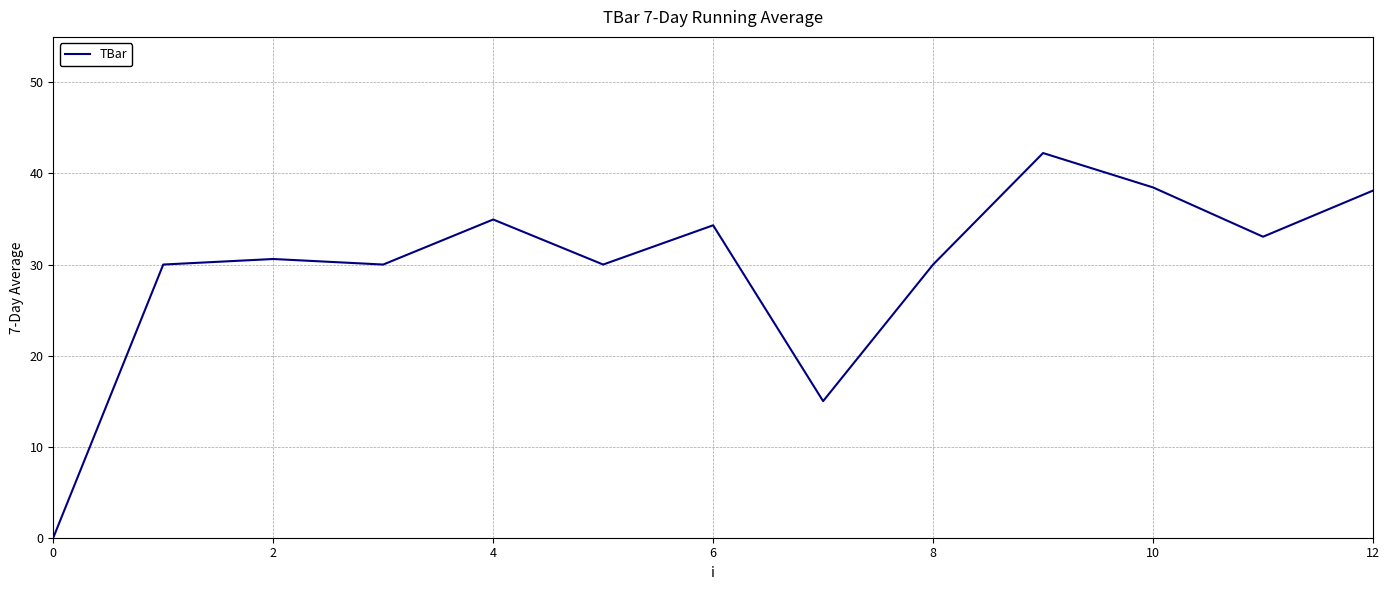

What is the greatest value displayed?

42.2